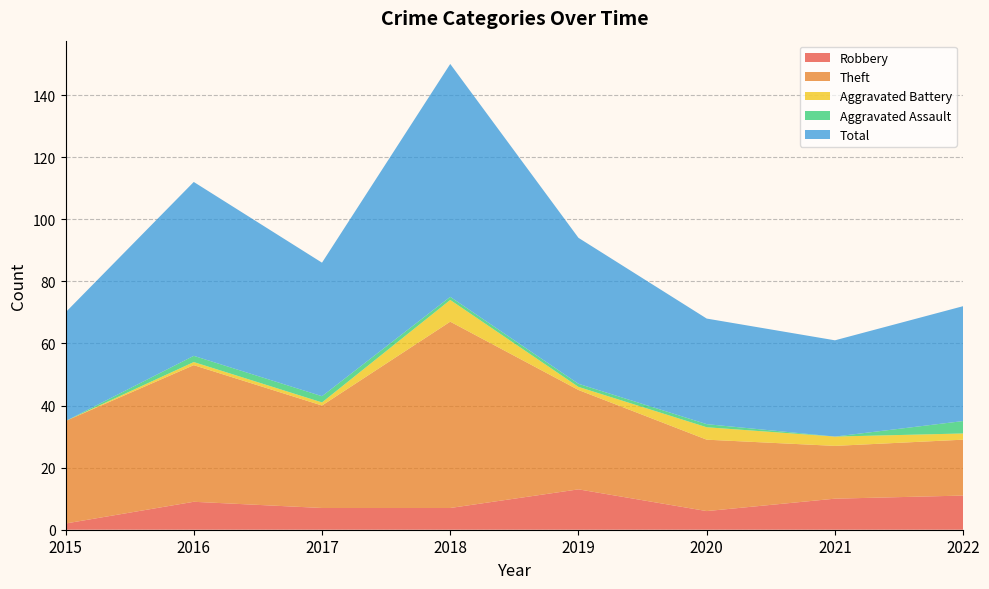

Reading left to right, what are all the values shown in this chart?

Robbery: 2	9	7	7	13	6	10	11
Theft: 33	44	33	60	32	23	17	18
Aggravated Battery: 0	1	1	7	1	4	3	2
Aggravated Assault: 0	2	2	1	1	1	0	4
Total: 35	56	43	75	47	34	31	37